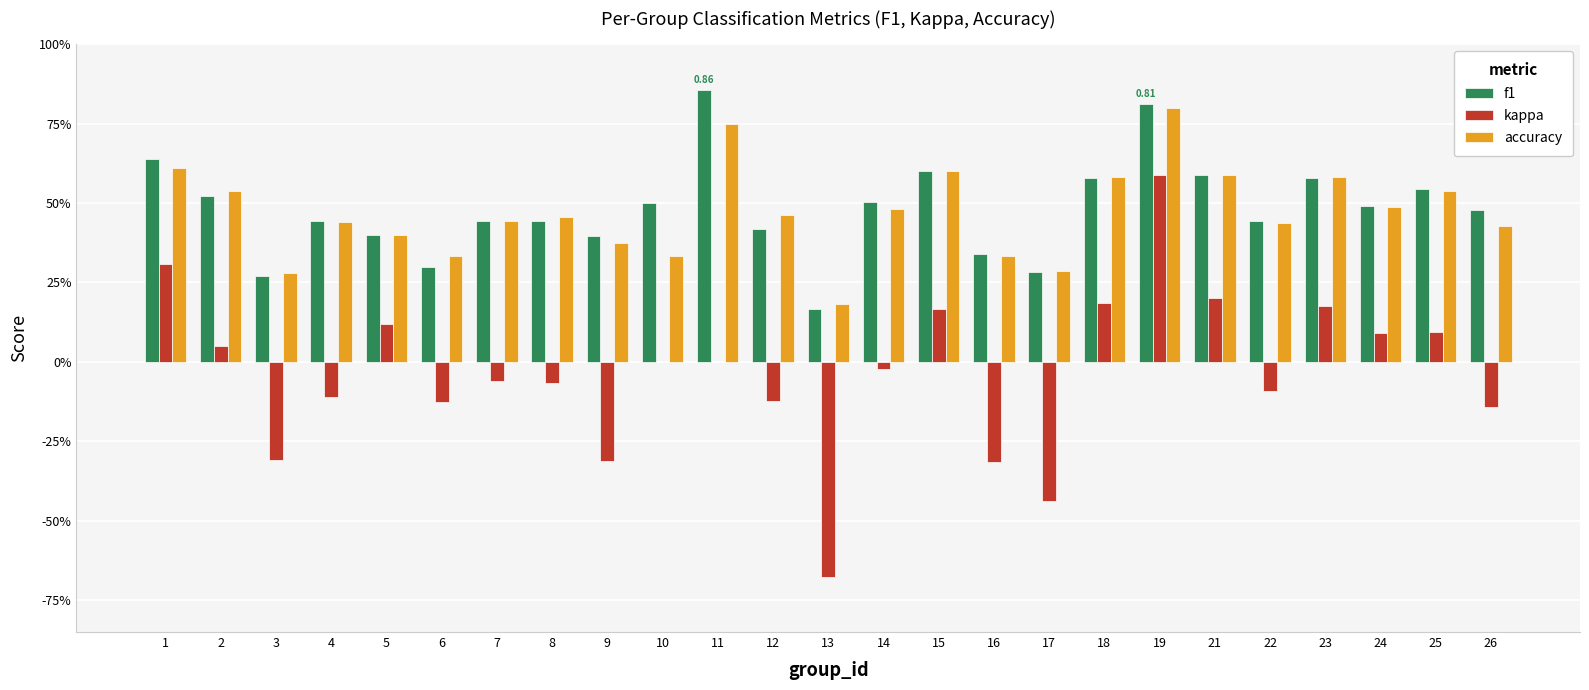

What are all the series names shown in the legend?

f1, kappa, accuracy